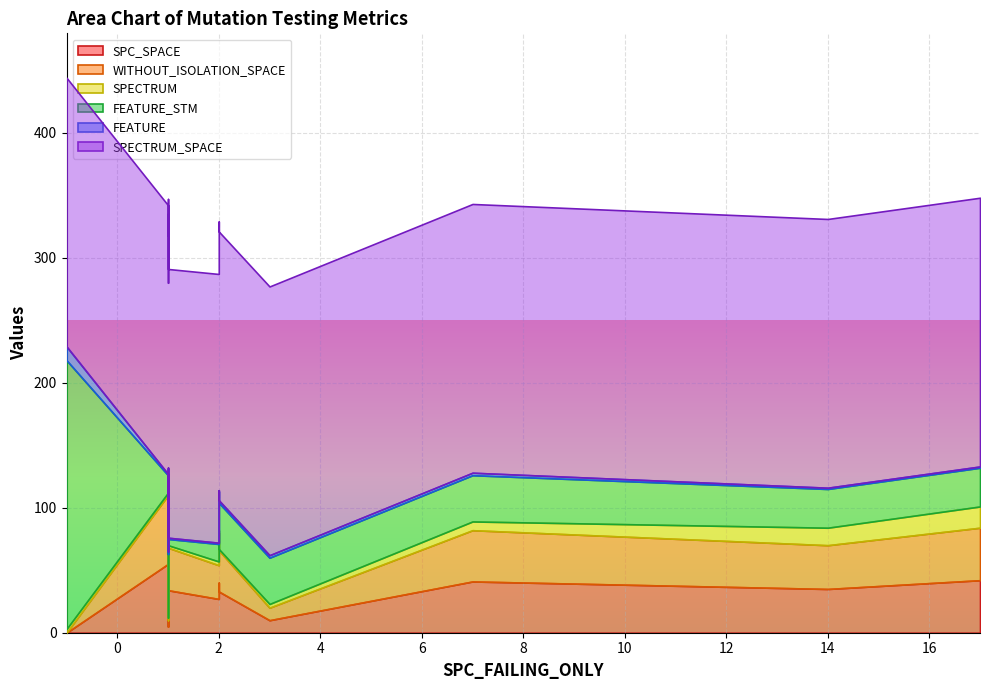

True or false: SPC_SPACE and WITHOUT_ISOLATION_SPACE intersect in this chart.

False